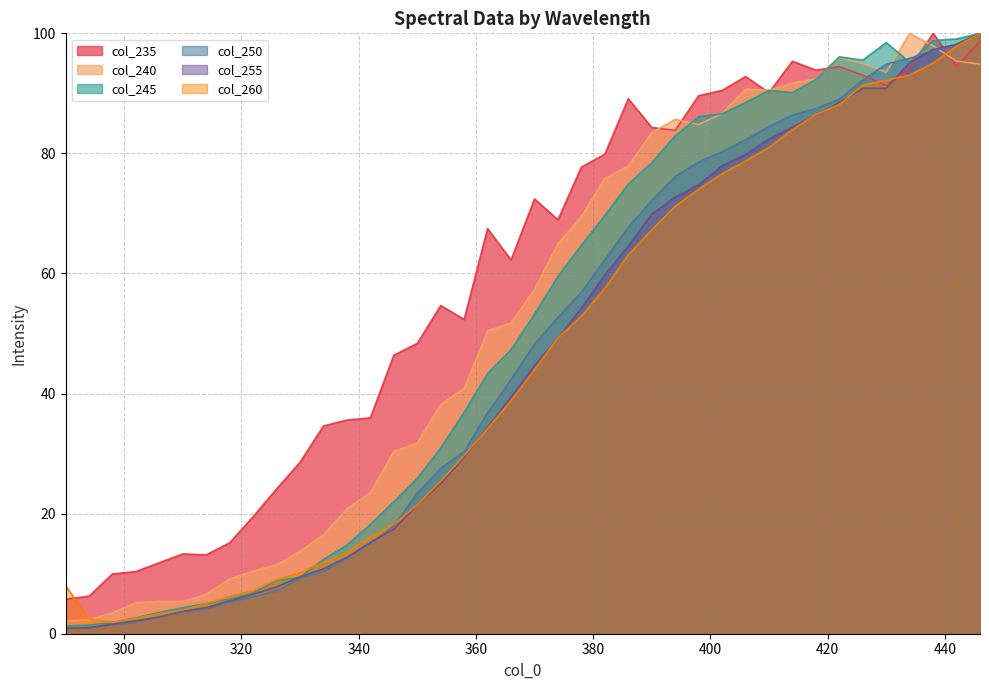

Does the chart display data point markers on the line(s)?

No